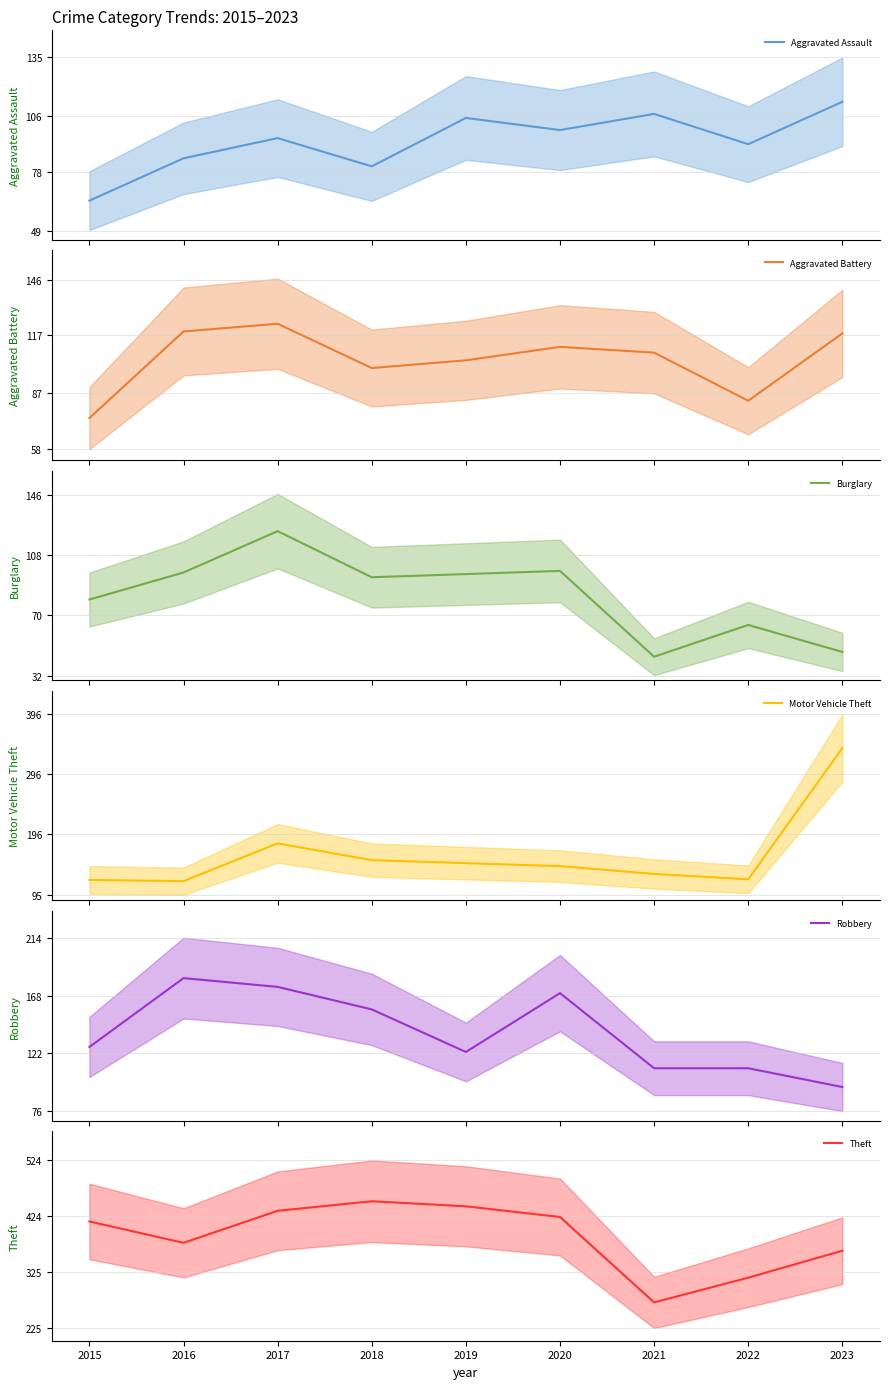

How many data points does each series have?

9